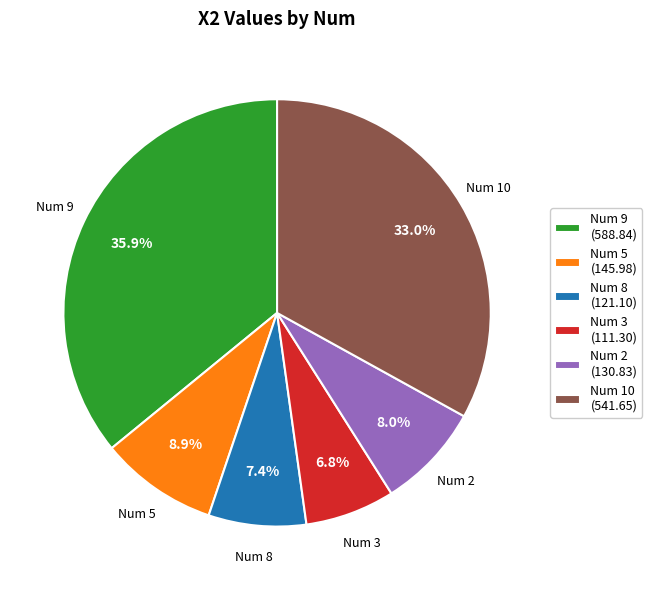

Does Num 8 (121.10) represent more than half of the total?

No